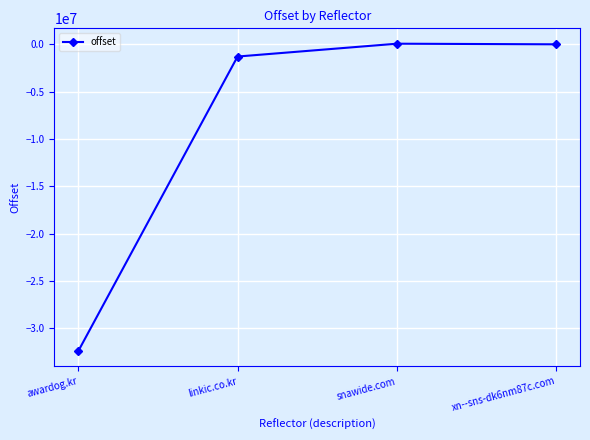

What is the difference between the second highest and second lowest values?

1291382